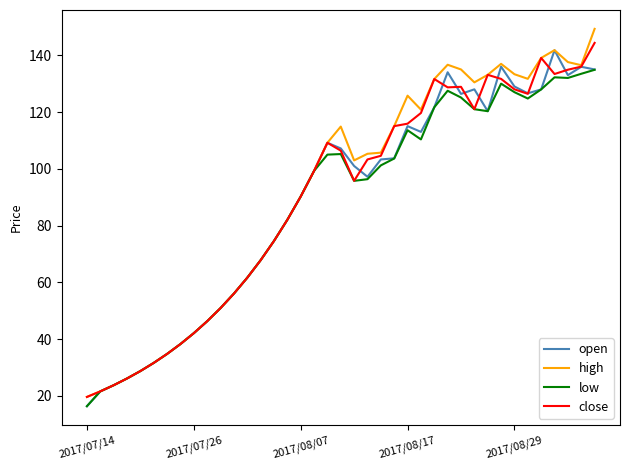

What is the maximum value shown in the chart?

149.3